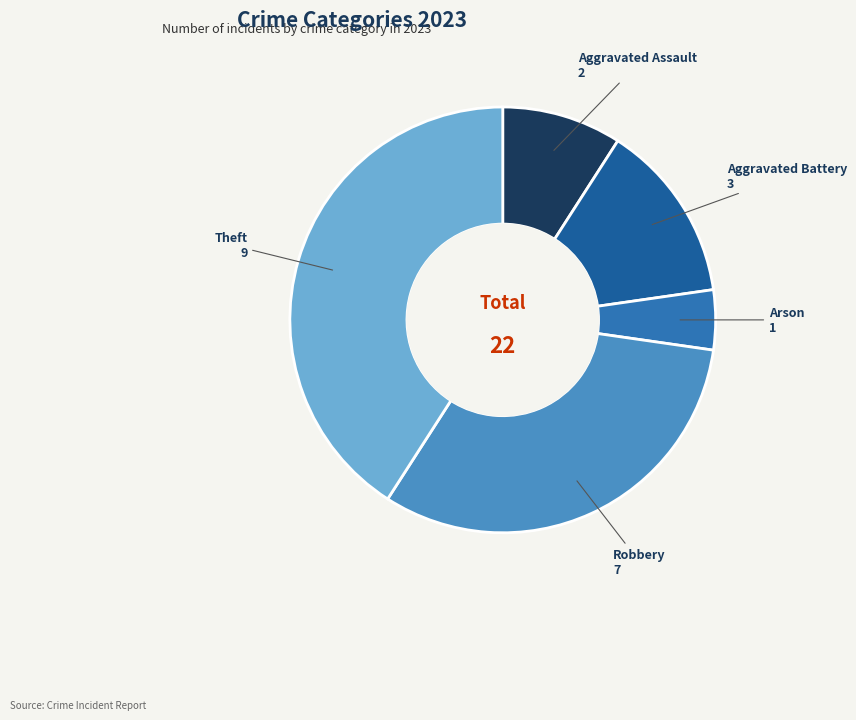

Combined, do Robbery and Aggravated Battery account for over 50%?

No